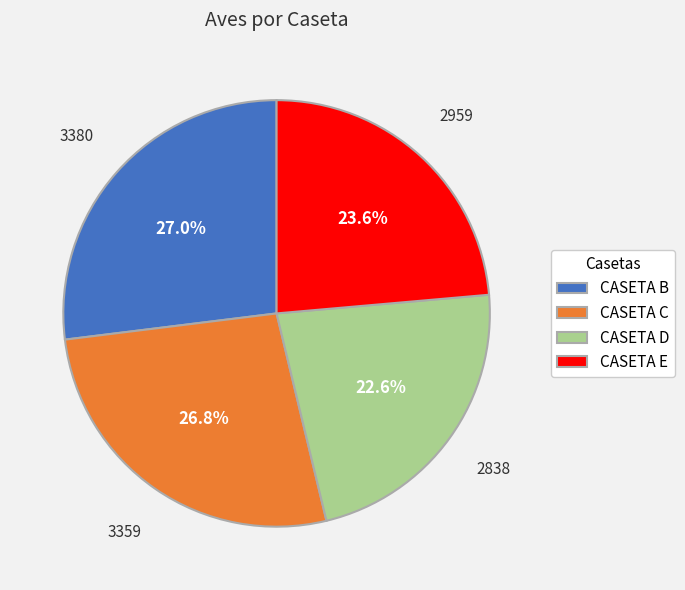

What is the smallest slice in the pie chart?

CASETA D